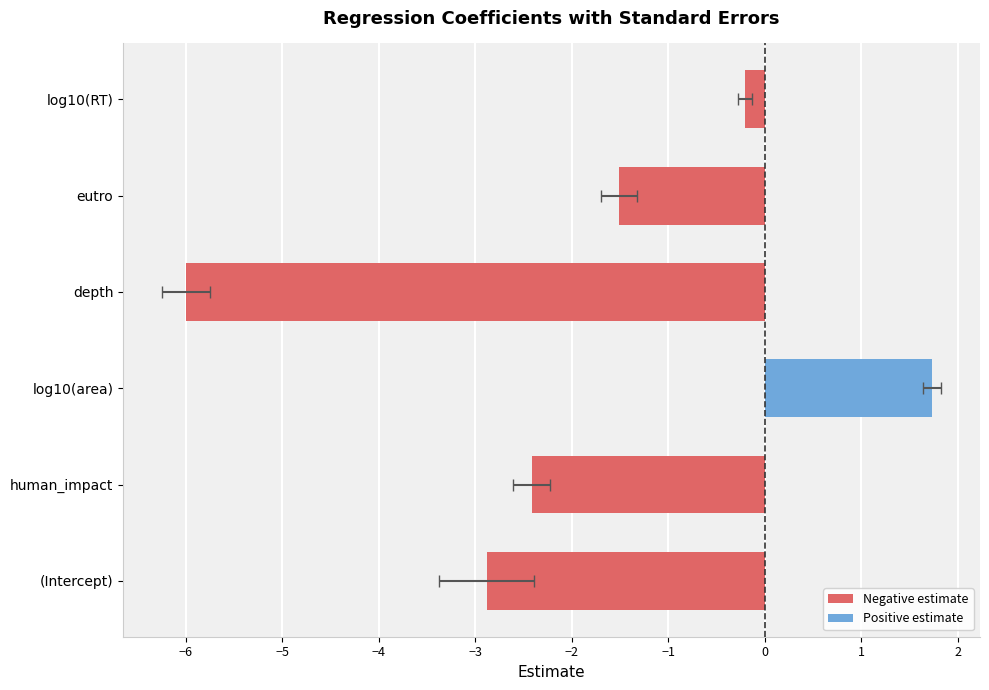

What are all the series names shown in the legend?

Negative estimate, Positive estimate